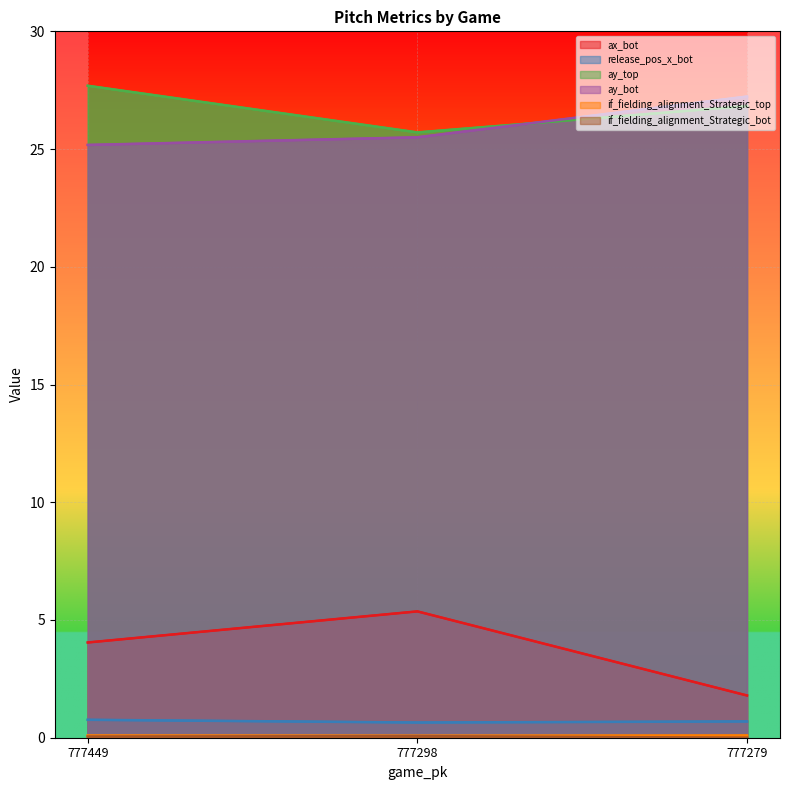

Rank the series at 777279 from highest to lowest value.

ay_bot, ay_top, ax_bot, release_pos_x_bot, if_fielding_alignment_Strategic_top, if_fielding_alignment_Strategic_bot